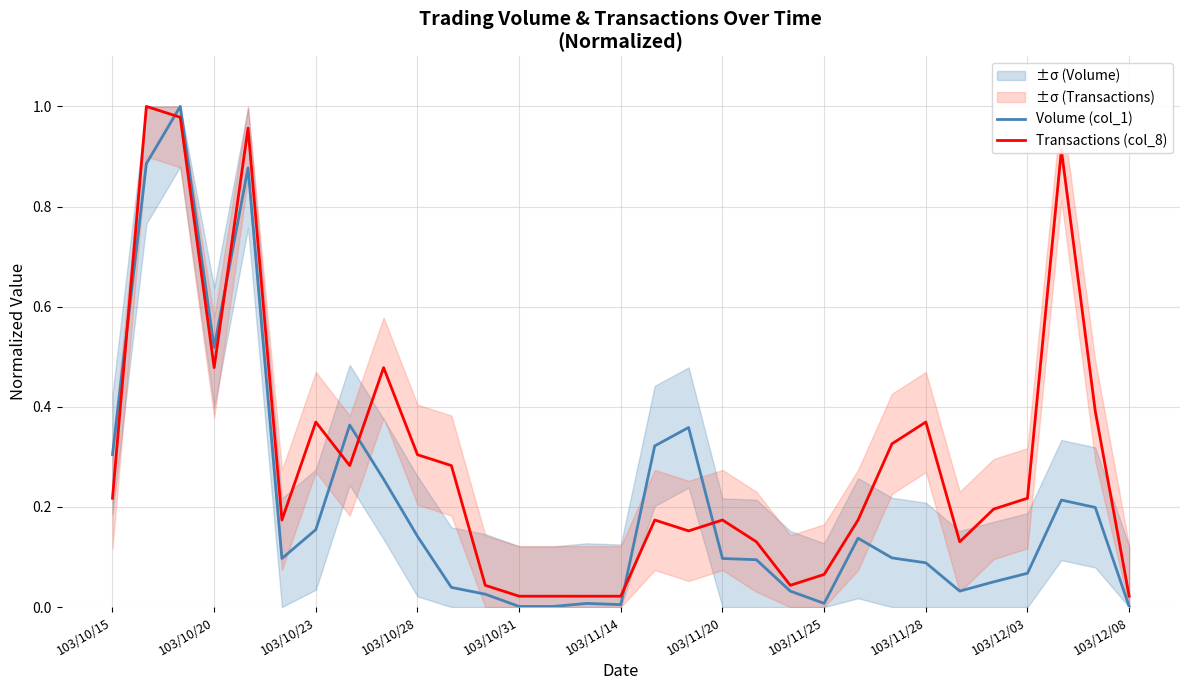

How many distinct data groups are displayed?

2